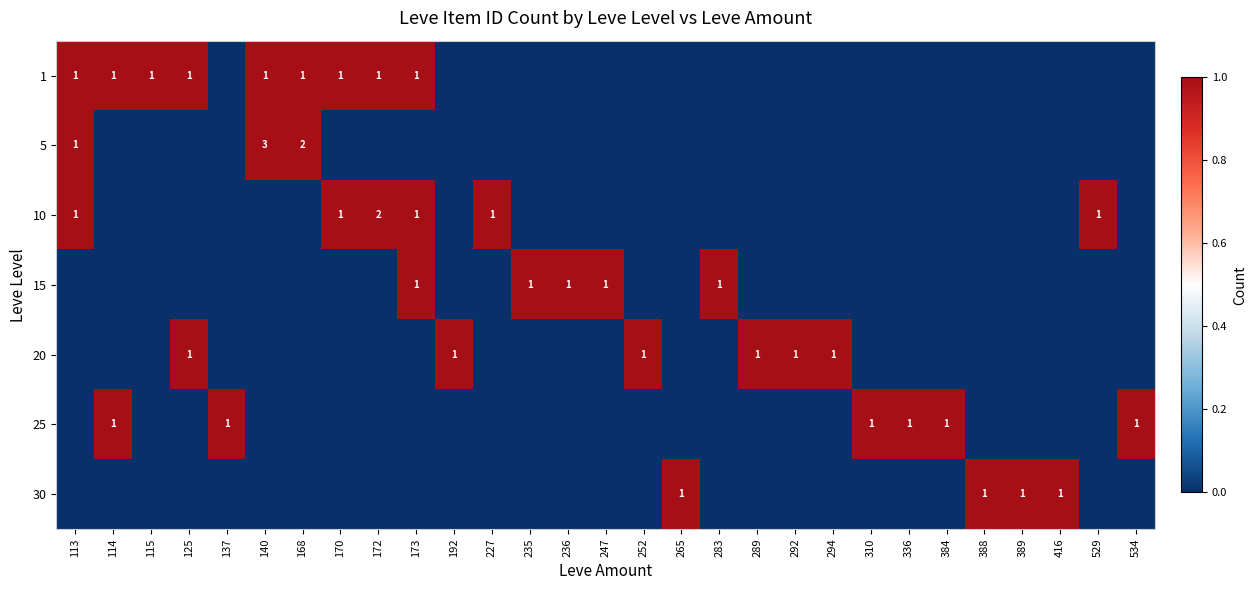

The 1 series shows 1 at 173. True or false?

True